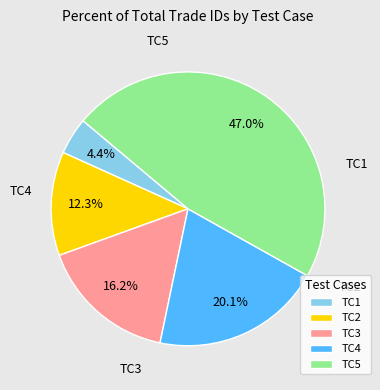

Is it true that TC3 is 16% of the pie?

True